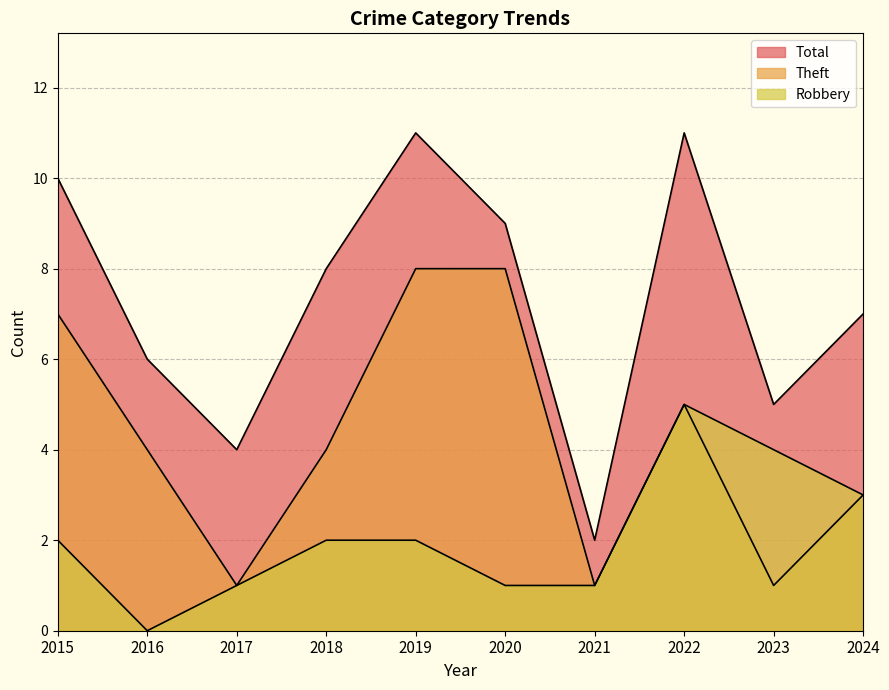

What is the maximum value shown in the chart?

11